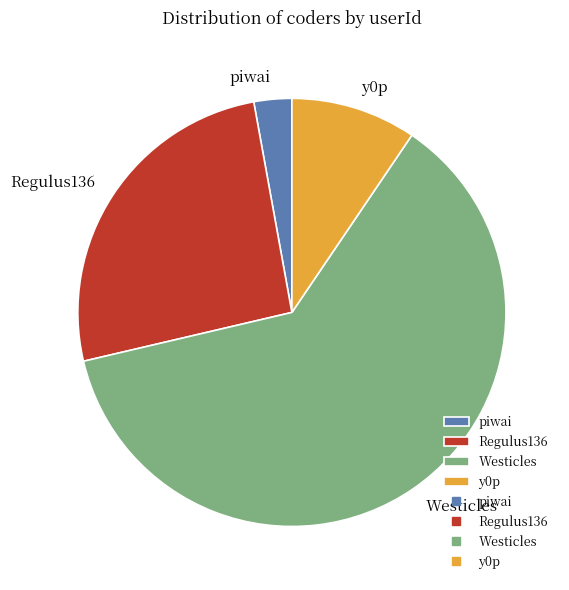

Rank the categories by value from lowest to highest.

piwai, y0p, Regulus136, Westicles